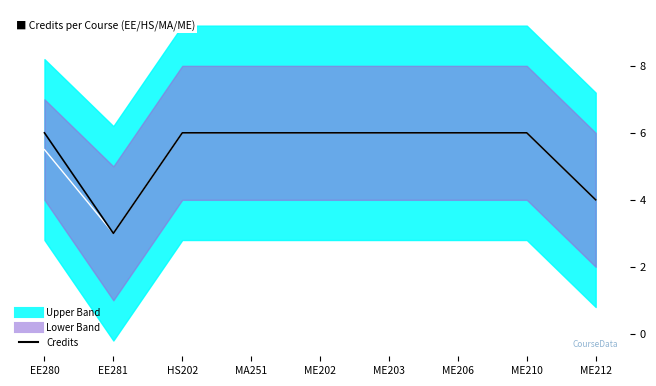

Approximately how many times larger is the value at ME202 compared to HS202?

1.0